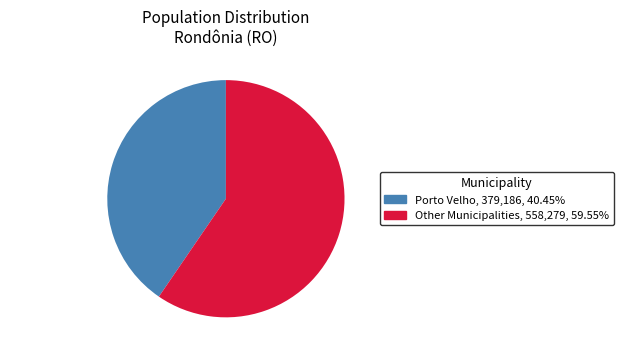

Which category has the biggest portion of the pie?

Other Municipalities